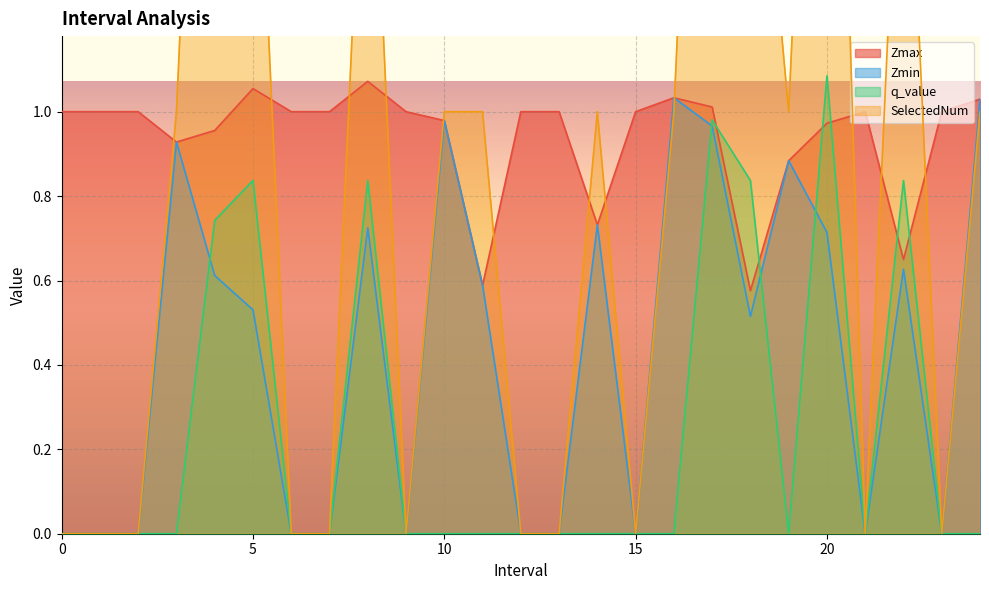

What is the difference between the q_value values at 19 and 17?

1.0